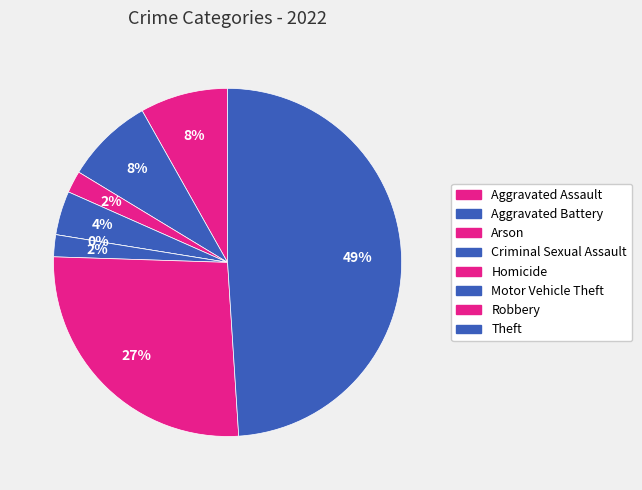

Is there any slice that represents more than half of the pie?

No